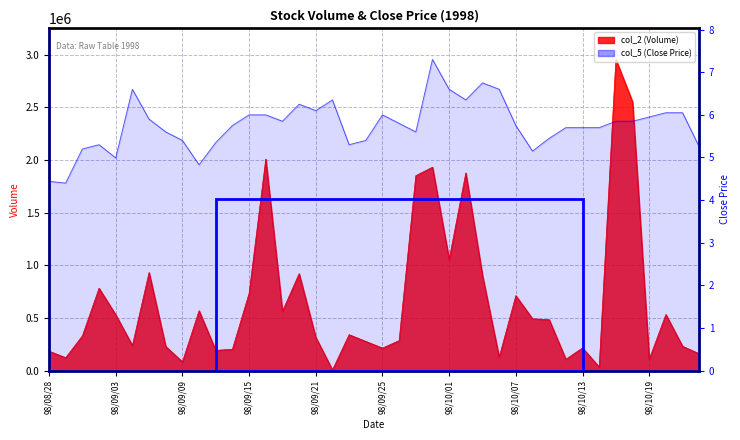

What is the sum of all col_2 values?

26368290.0